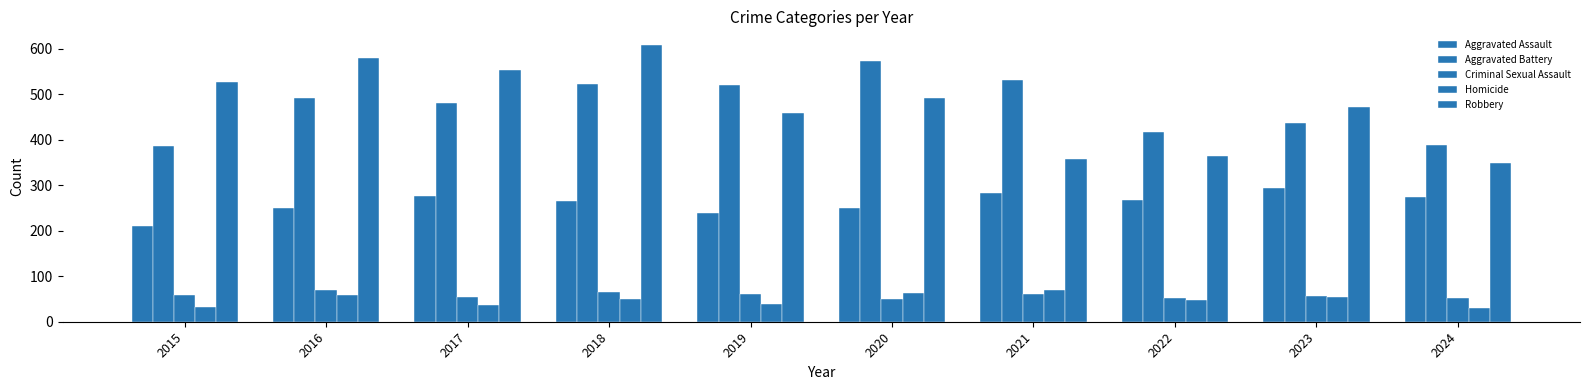

How many data points does each series have?

10